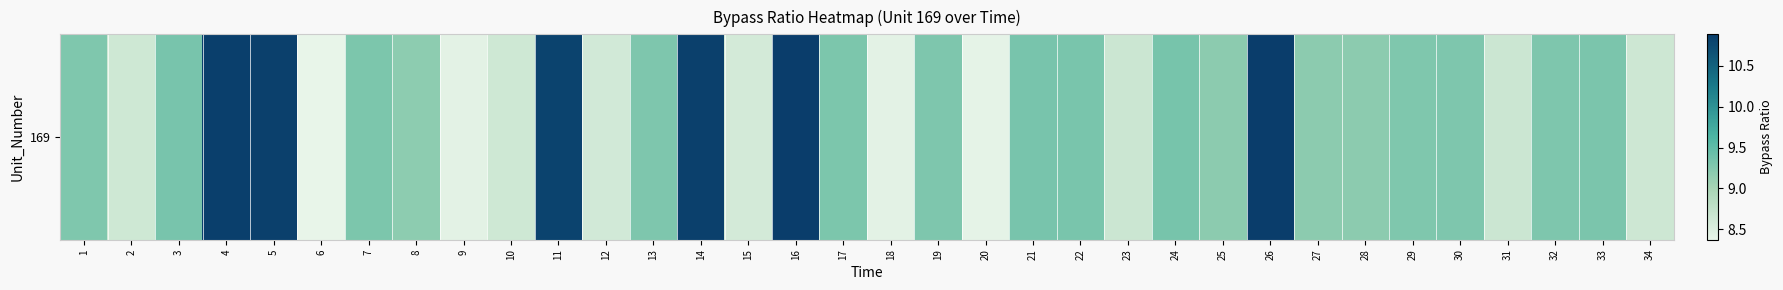

Which category has the lowest value across all series?

6